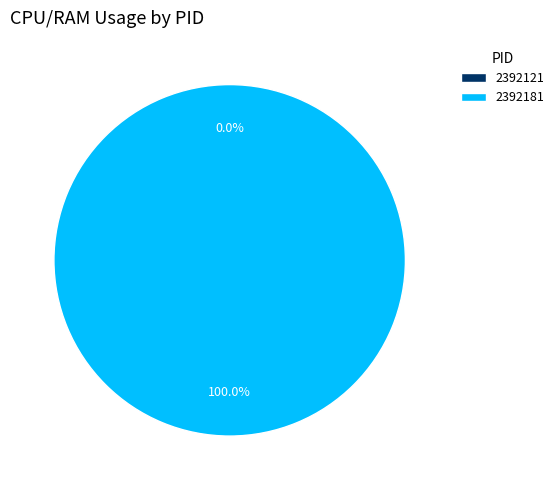

Does any single category account for the majority?

Yes